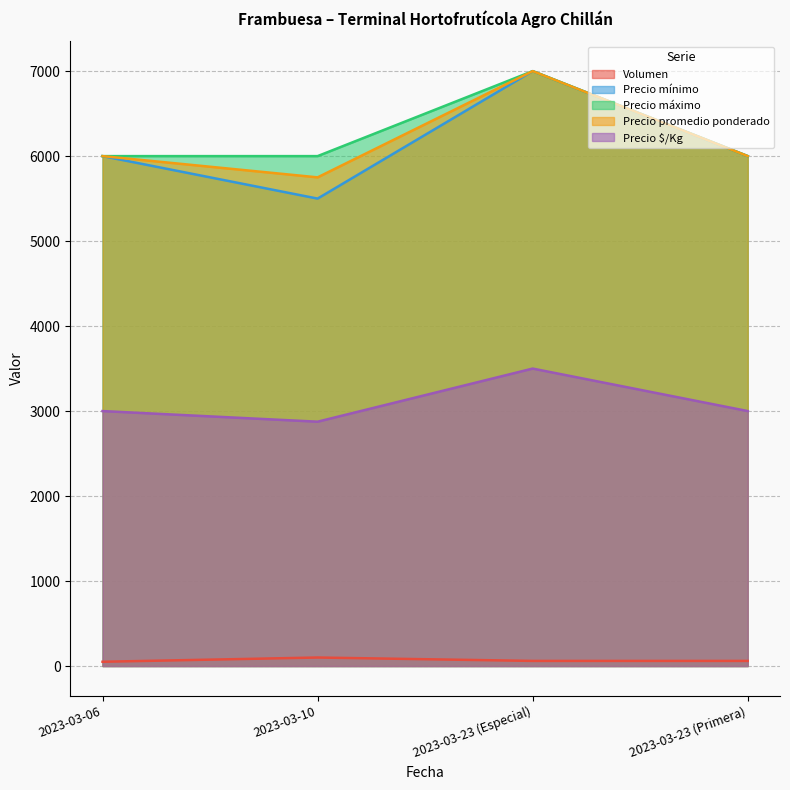

How many values in the Precio $/Kg series exceed 3000?

1